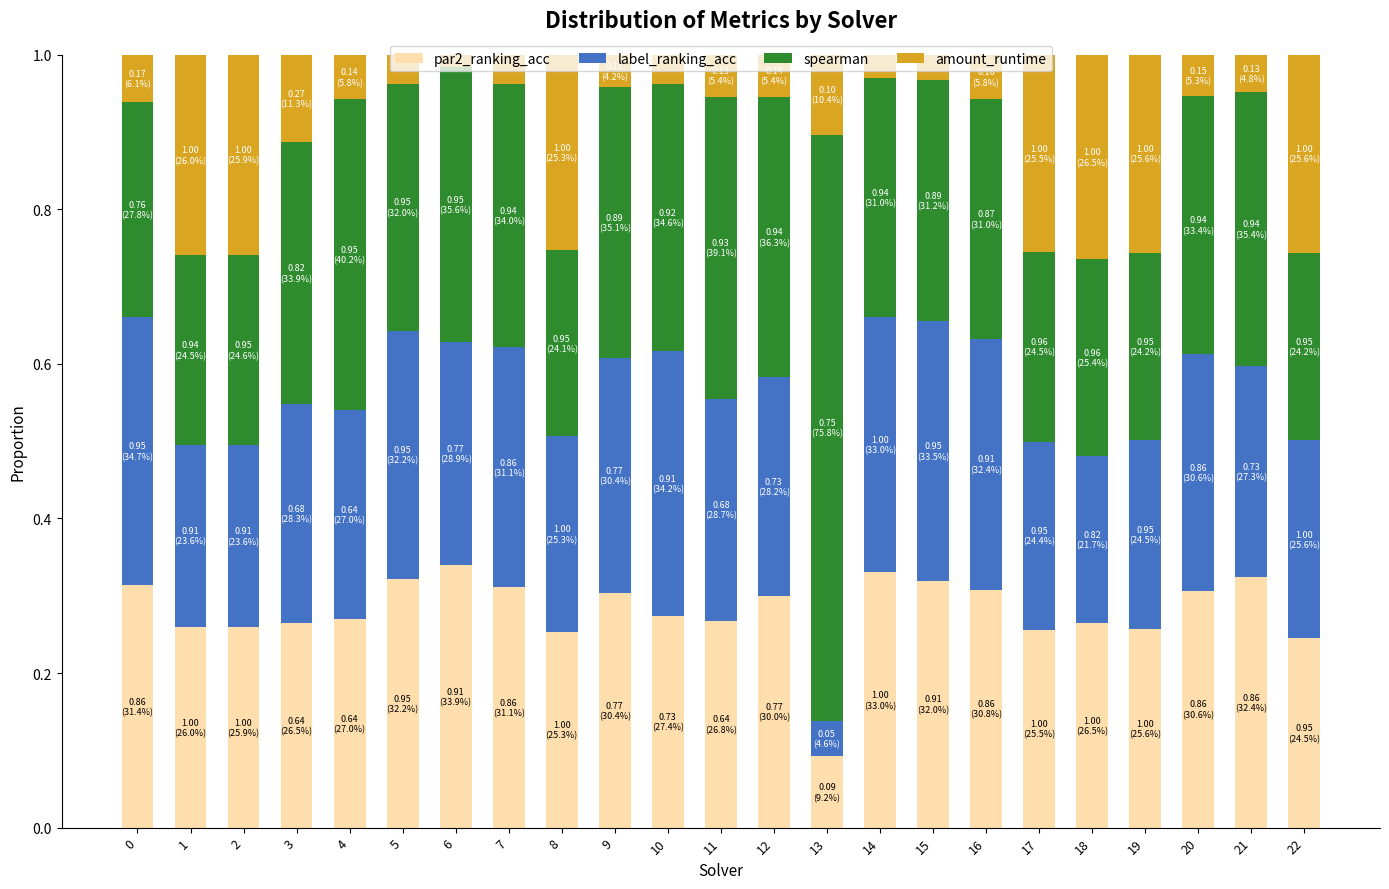

Which category has the lowest value in the par2_ranking_acc series?

13